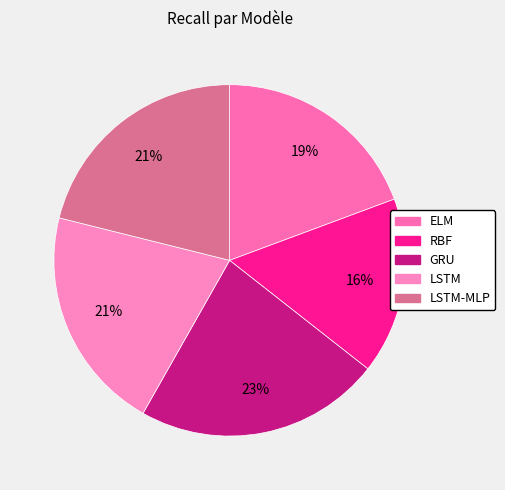

What is the smallest slice in the pie chart?

RBF